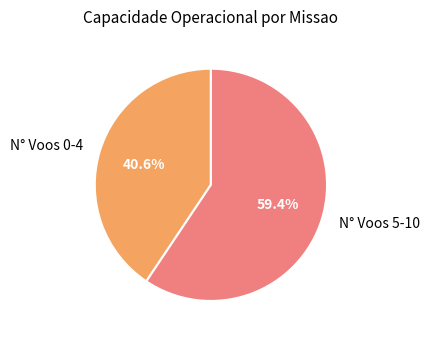

Rank the categories by value from lowest to highest.

N° Voos 0-4, N° Voos 5-10